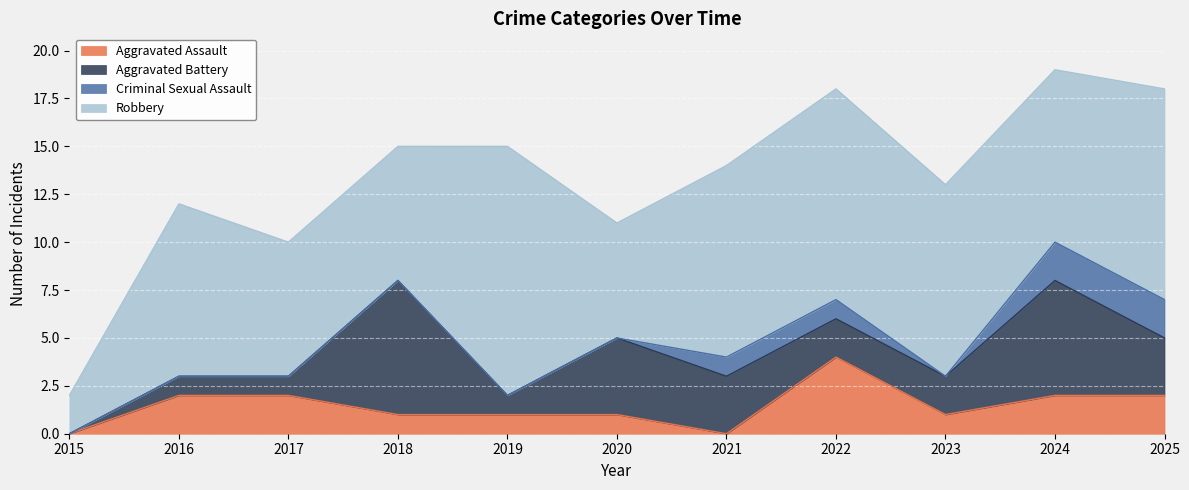

True or false: Robbery and Aggravated Assault intersect in this chart.

False